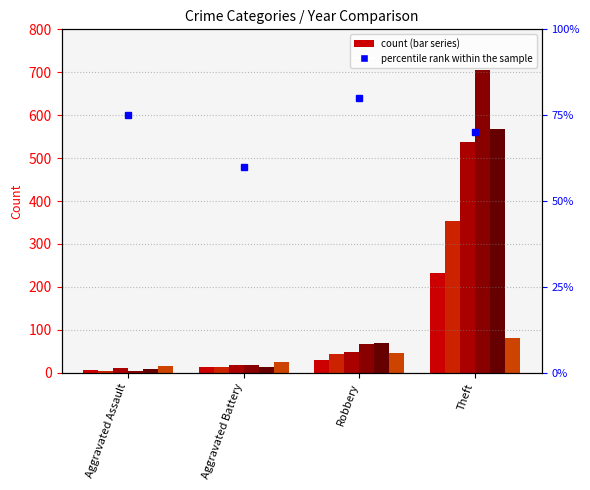

What is the difference between the values at Aggravated Battery and Theft?

10